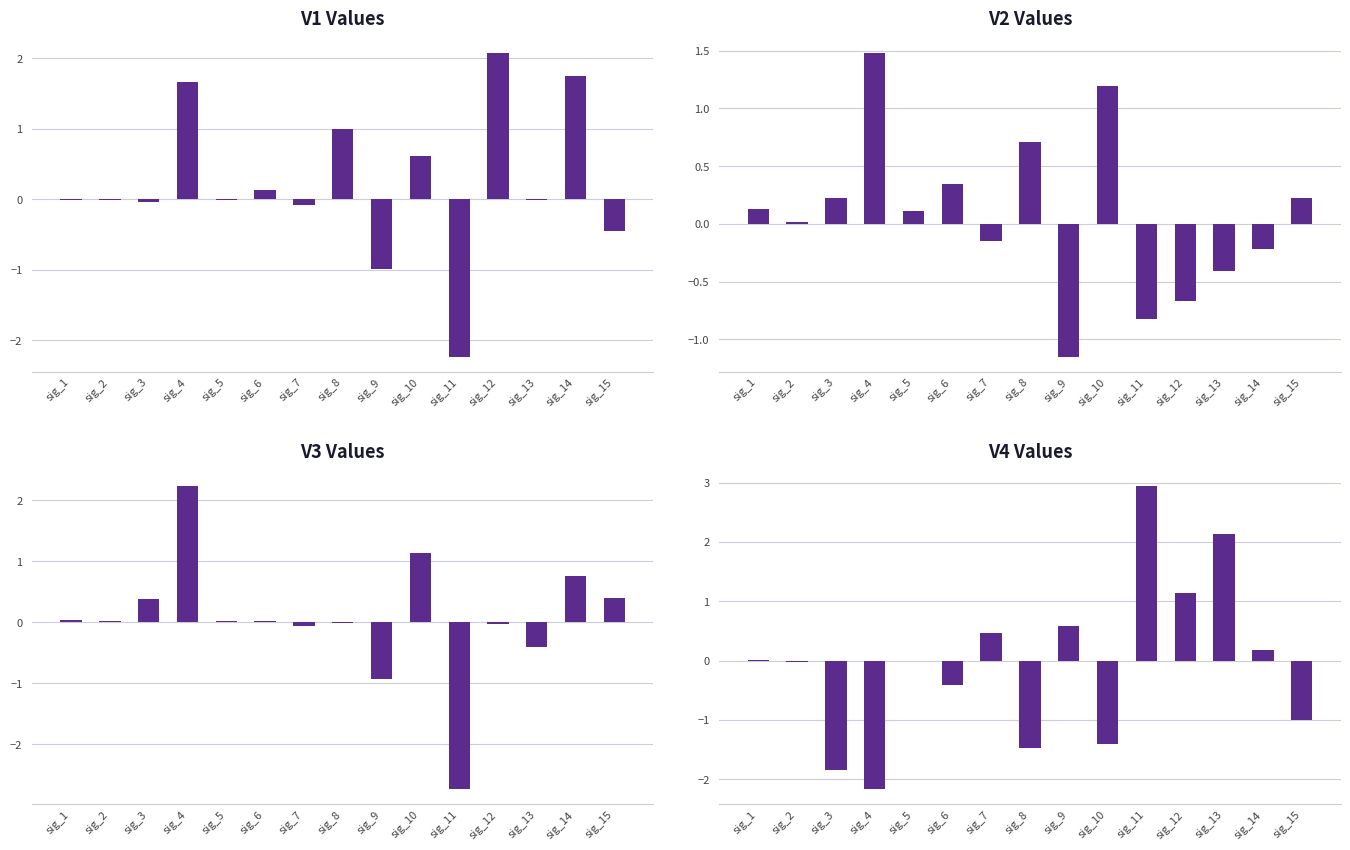

Count the number of data series in this chart.

4